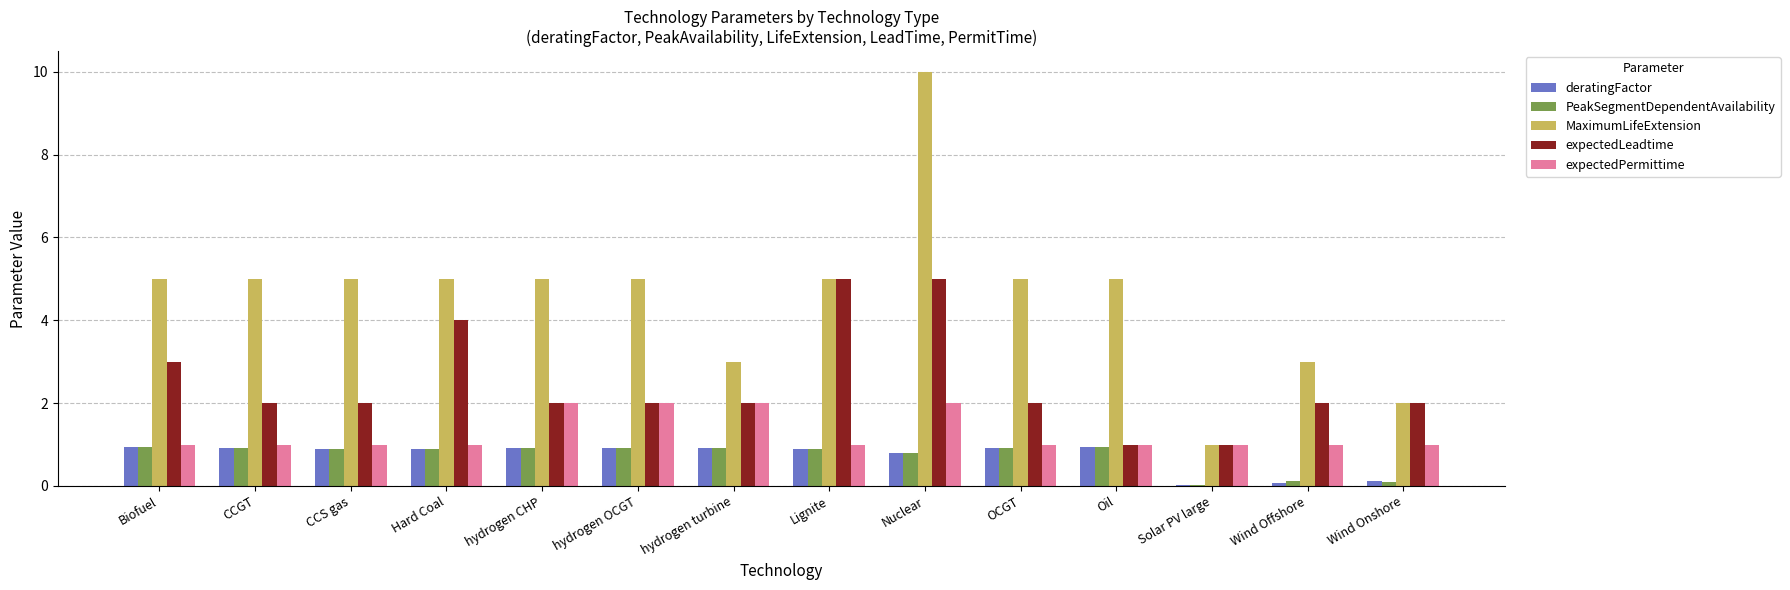

Which series has the widest spread of values?

MaximumLifeExtension